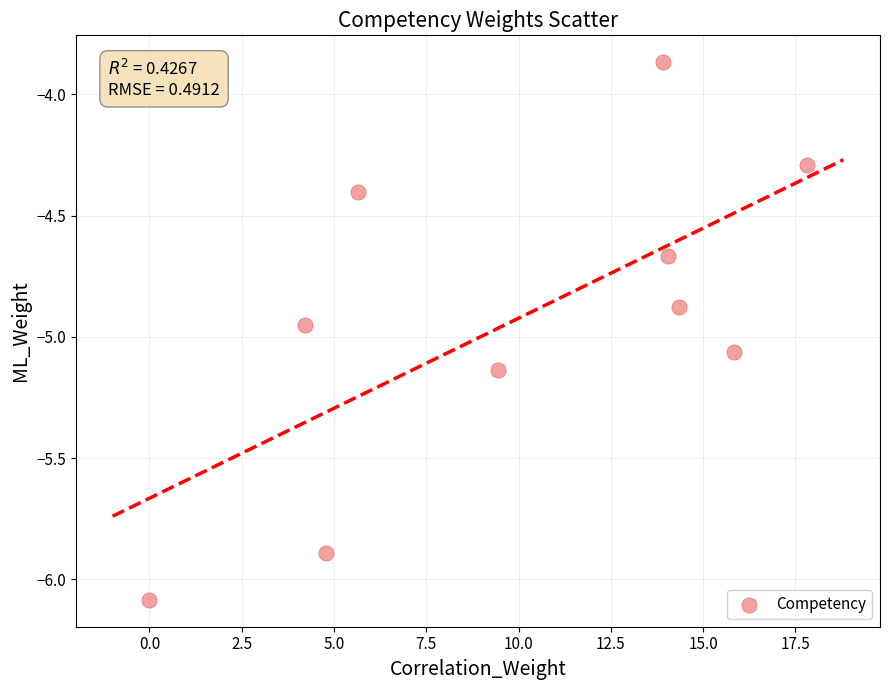

What is the range of Y values (max minus min)?

2.2